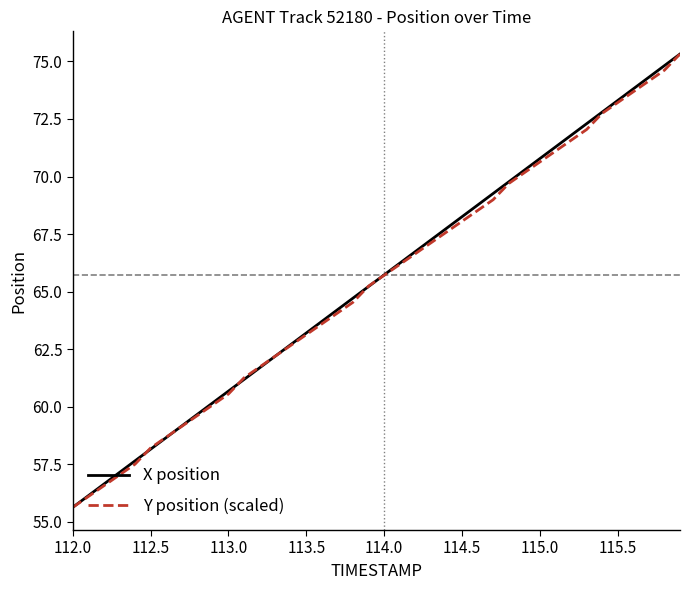

What is the greatest value displayed?

75.3